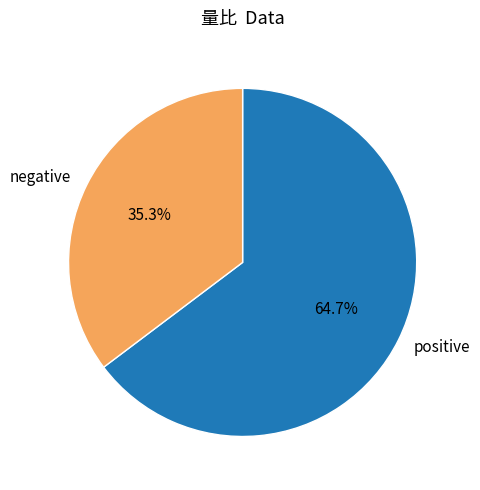

What percentage is NOT represented by positive?

35.3%